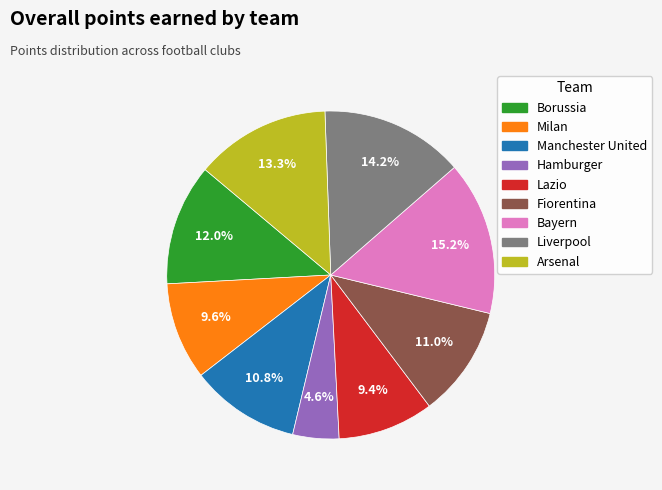

To the nearest percent, what is the average slice percentage?

11%